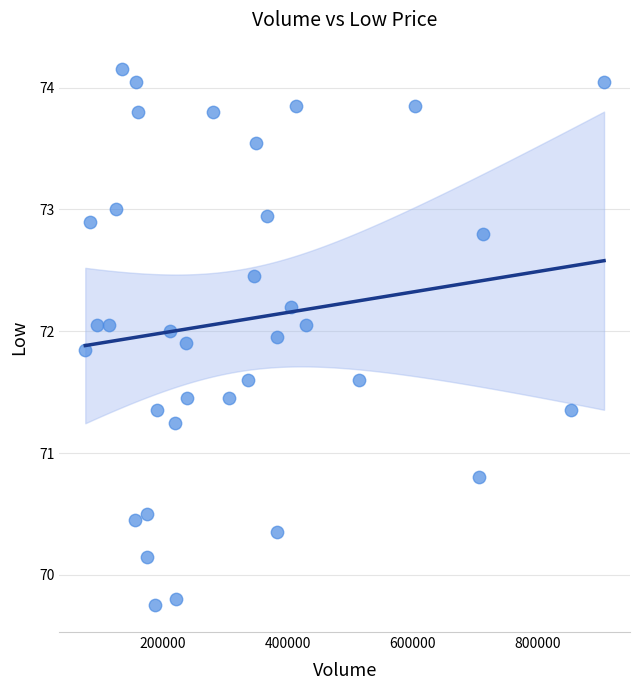

What is the range of X values (max minus min)?

829741.0